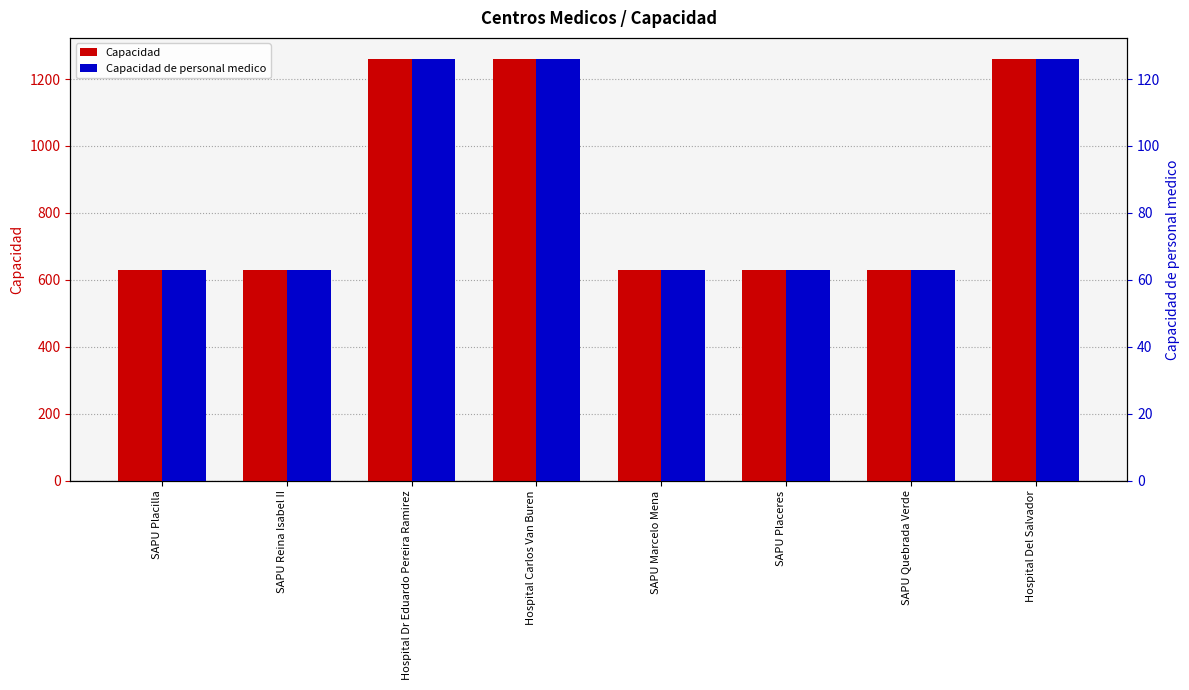

What is the average value of the Capacidad de personal medico series?

87